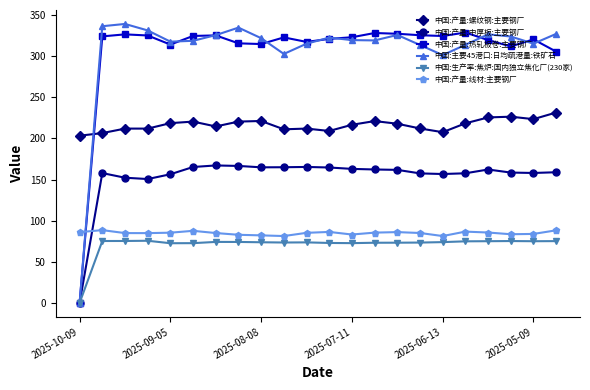

In 中国:生产率:焦炉:国内独立焦化厂(230家), how many points are lower than both neighbors (excluding endpoints)?

4